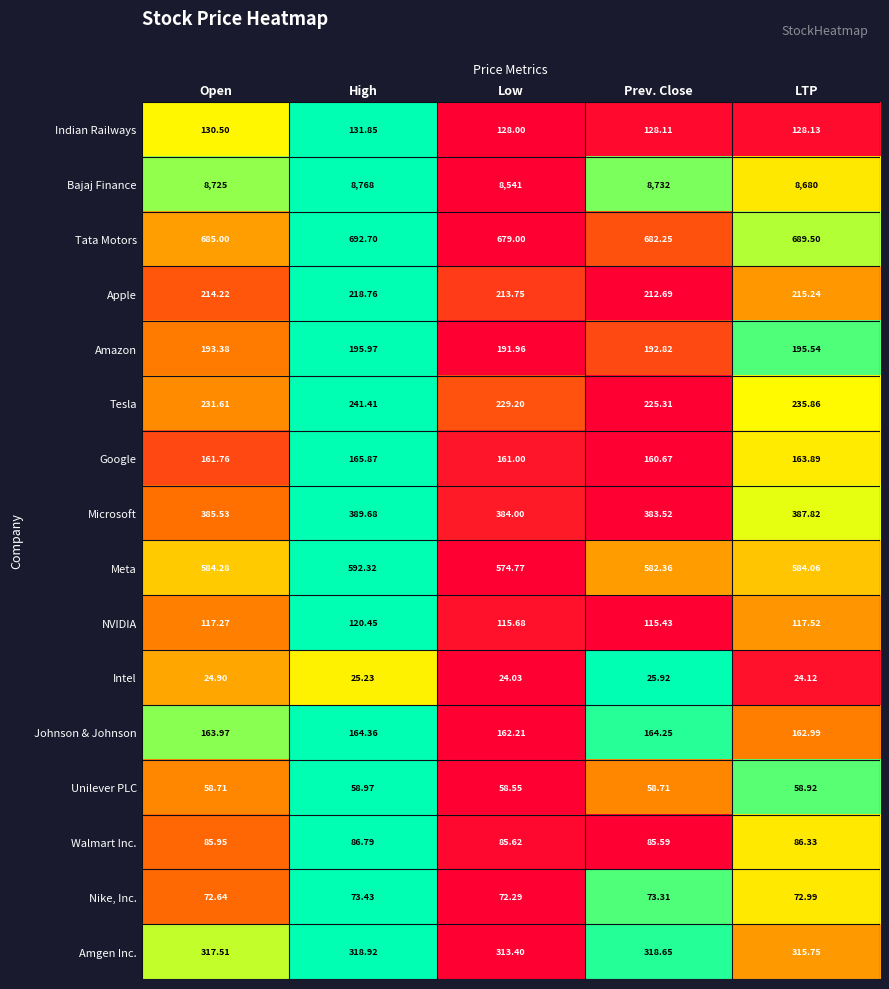

At which label does Apple reach its minimum?

Prev. Close